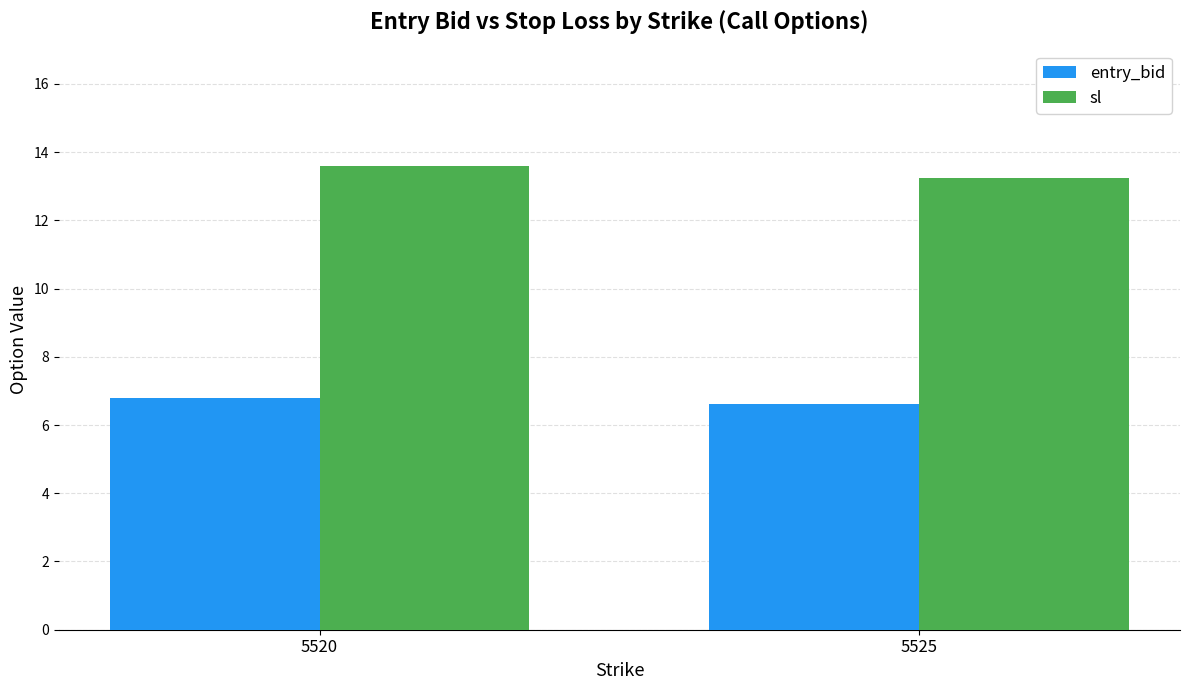

What is the spread (max minus min) of values at 5520?

6.8